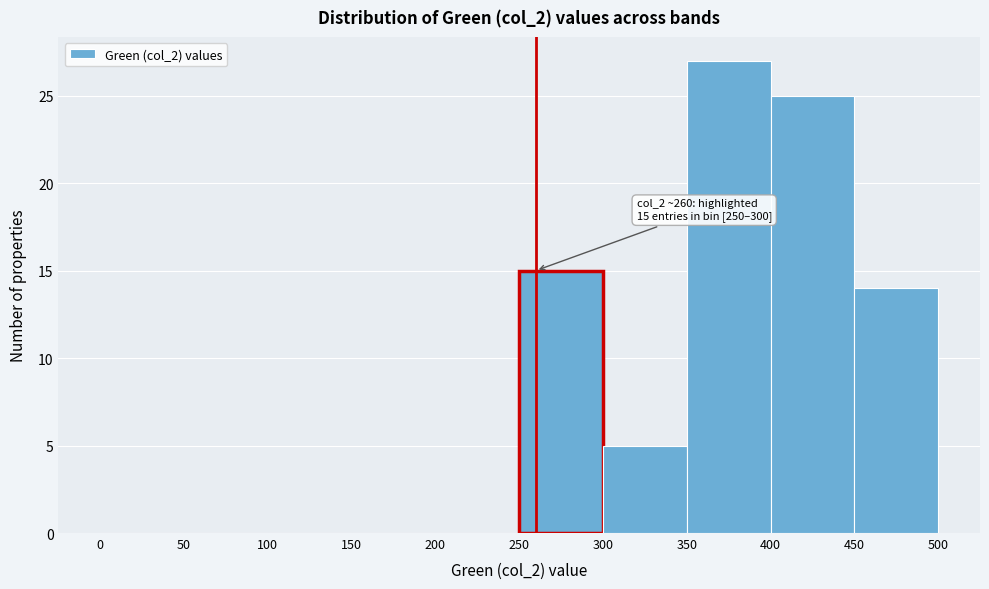

Which range on the x-axis has the tallest bar?

350 to 400